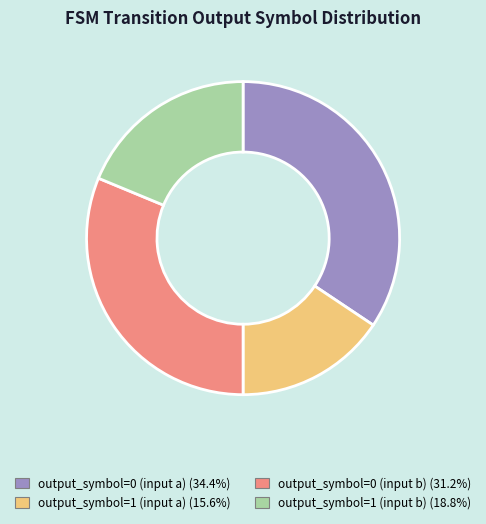

Combined, do output_symbol=0 (input b) and output_symbol=0 (input a) account for over 50%?

Yes